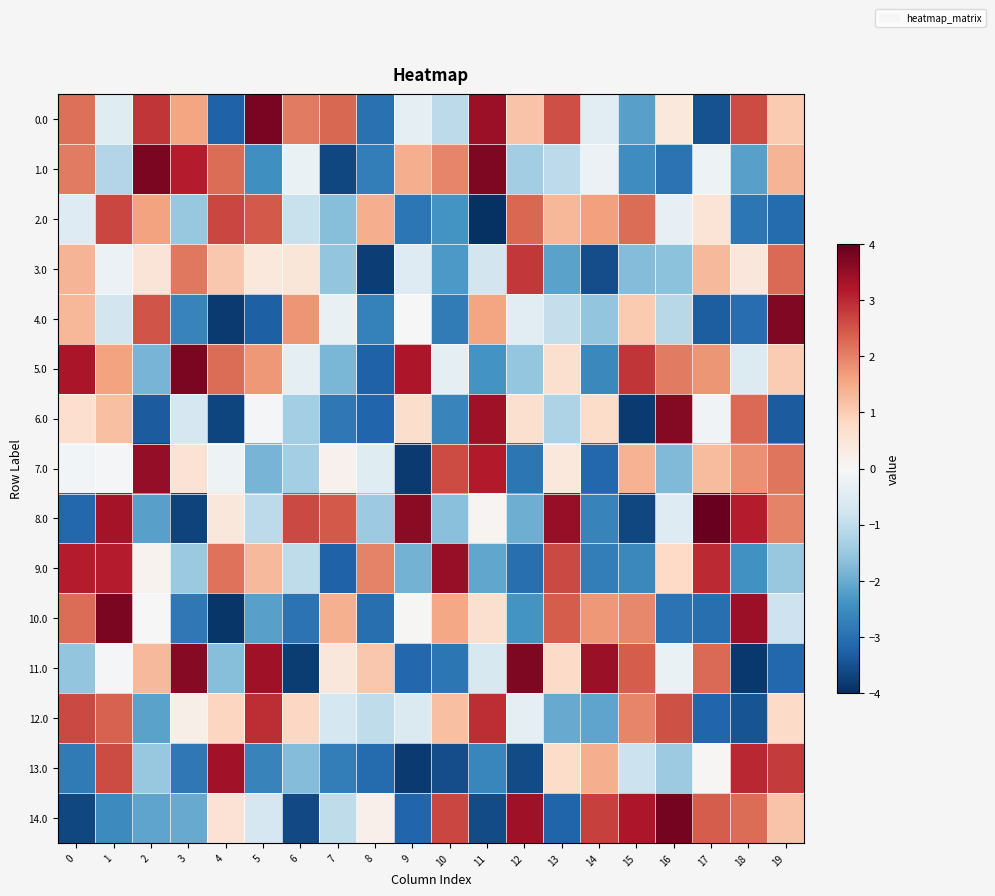

At how many categories does at least one series exceed 3?

17